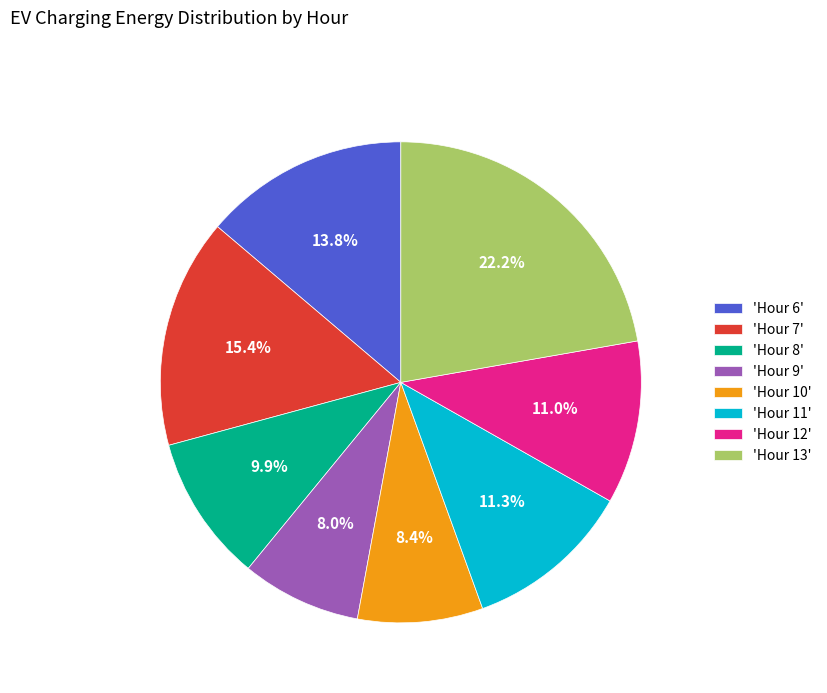

Which category has the biggest portion of the pie?

'Hour 13'